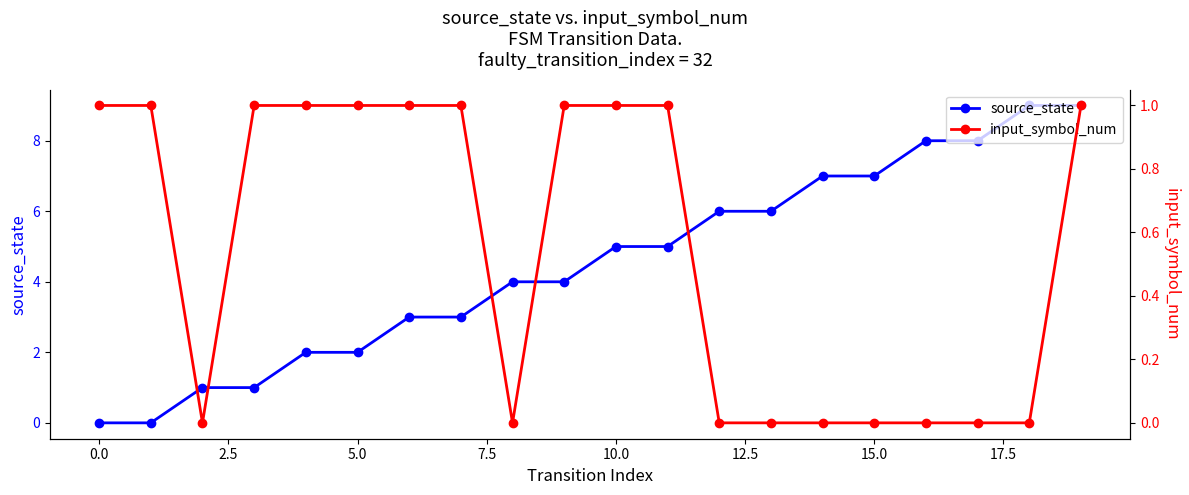

True or false: source_state has a value of 2 at 5.0.

True